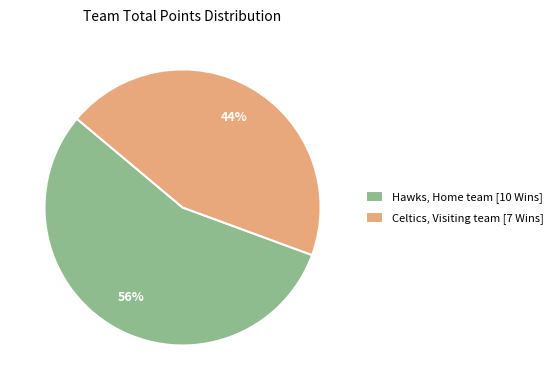

To the nearest percent, what is the average slice percentage?

50%